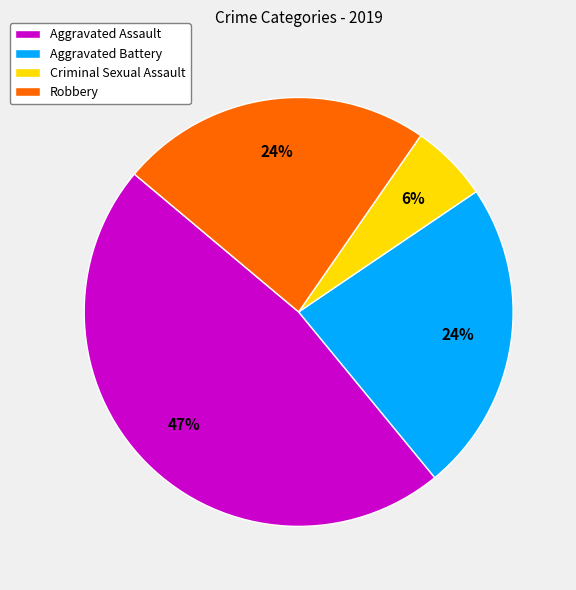

Does any single category account for the majority?

No